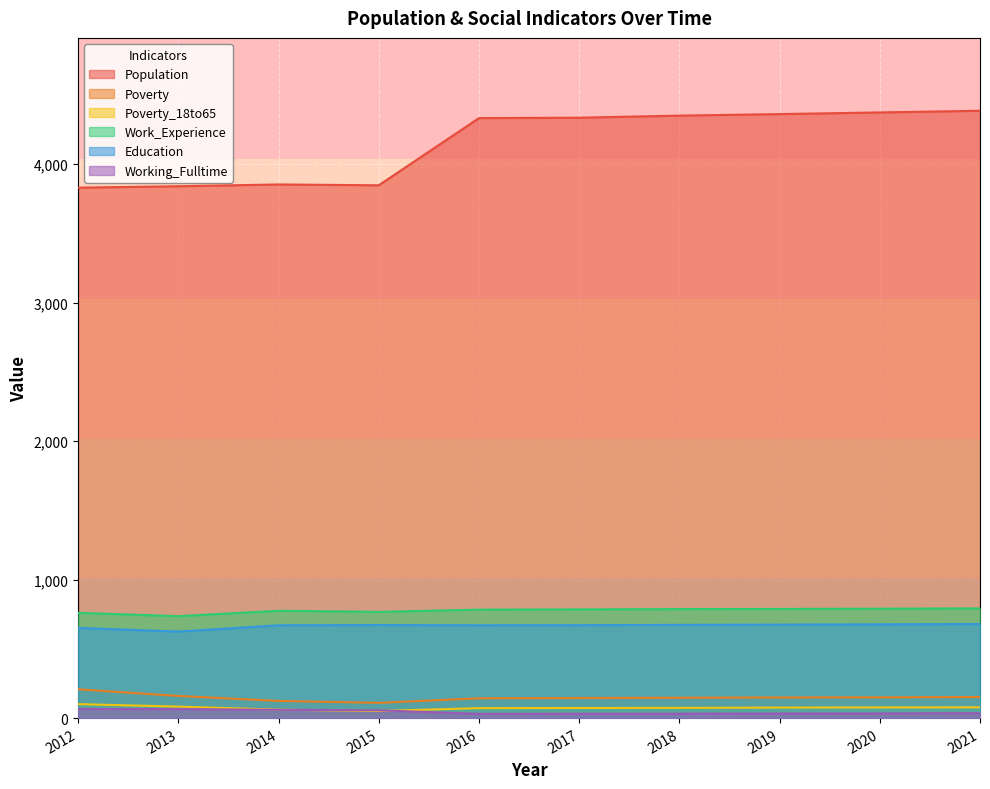

List the labels in order of Poverty_18to65 value, largest first.

2012, 2013, 2021, 2020, 2019, 2018, 2017, 2016, 2014, 2015